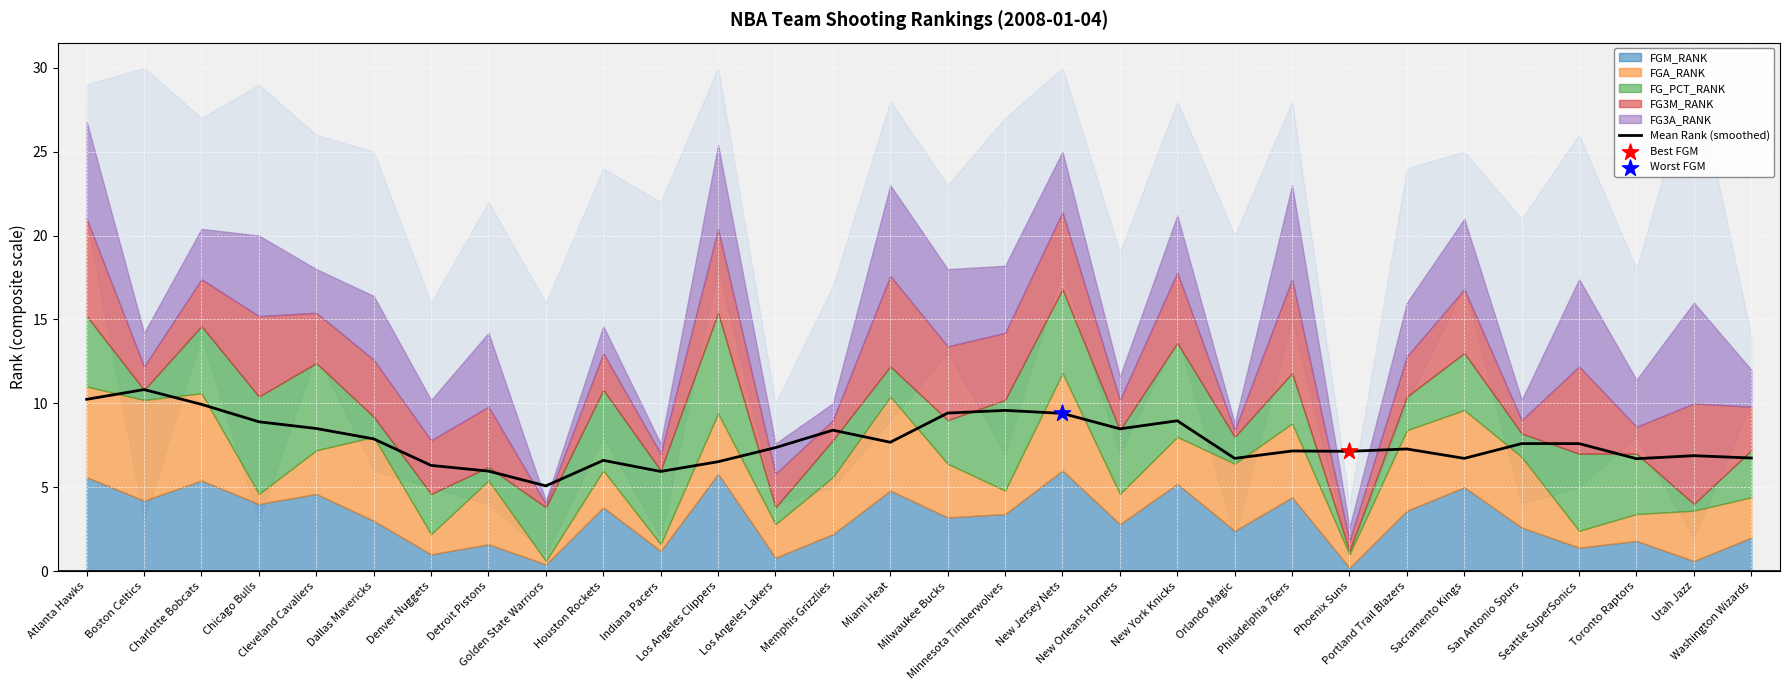

What is the ratio of the value at Miami Heat to the value at Portland Trail Blazers?

1.1